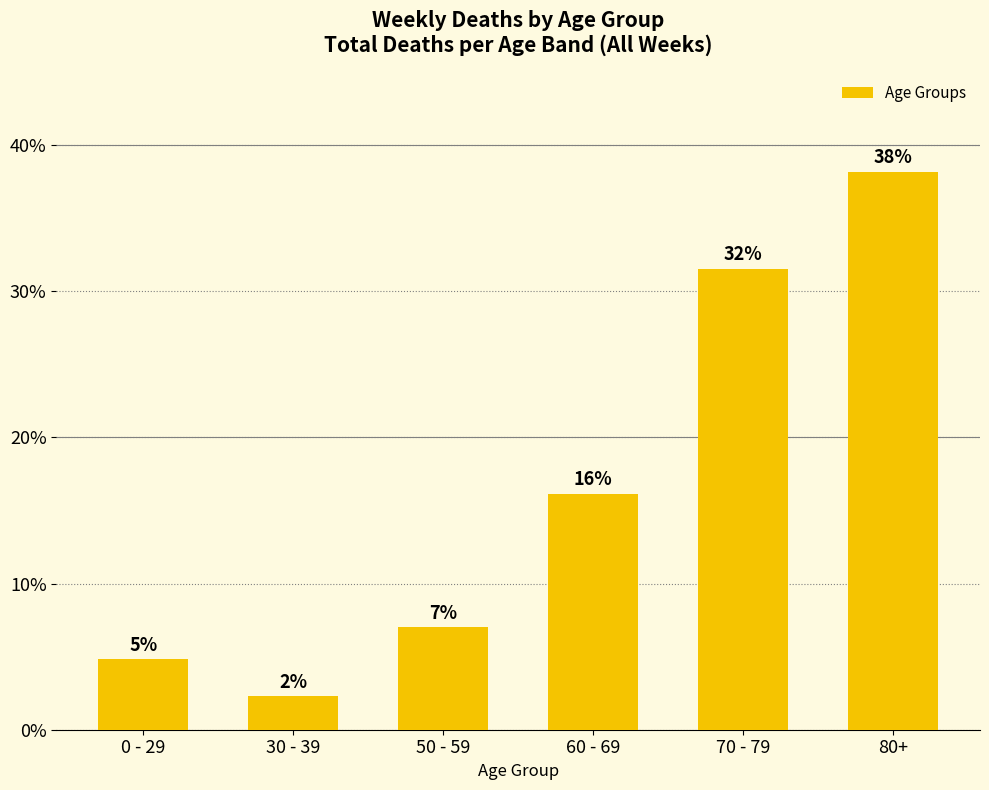

Rank the categories by value from highest to lowest.

80+, 70 - 79, 60 - 69, 50 - 59, 0 - 29, 30 - 39